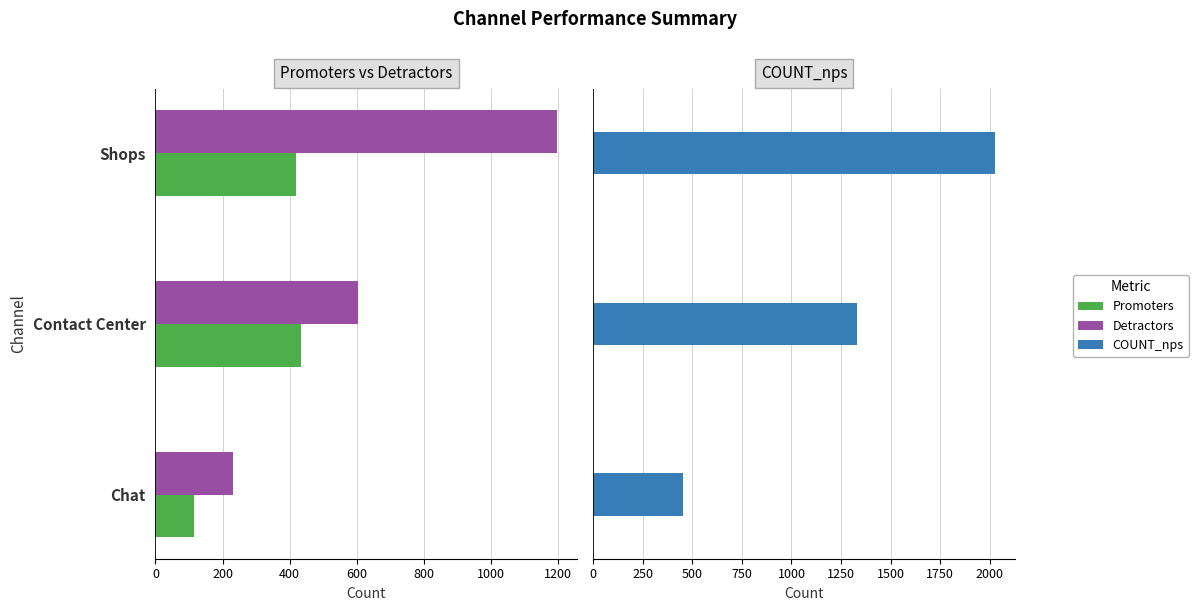

True or false: COUNT_nps has a value of 1117 at Shops.

False